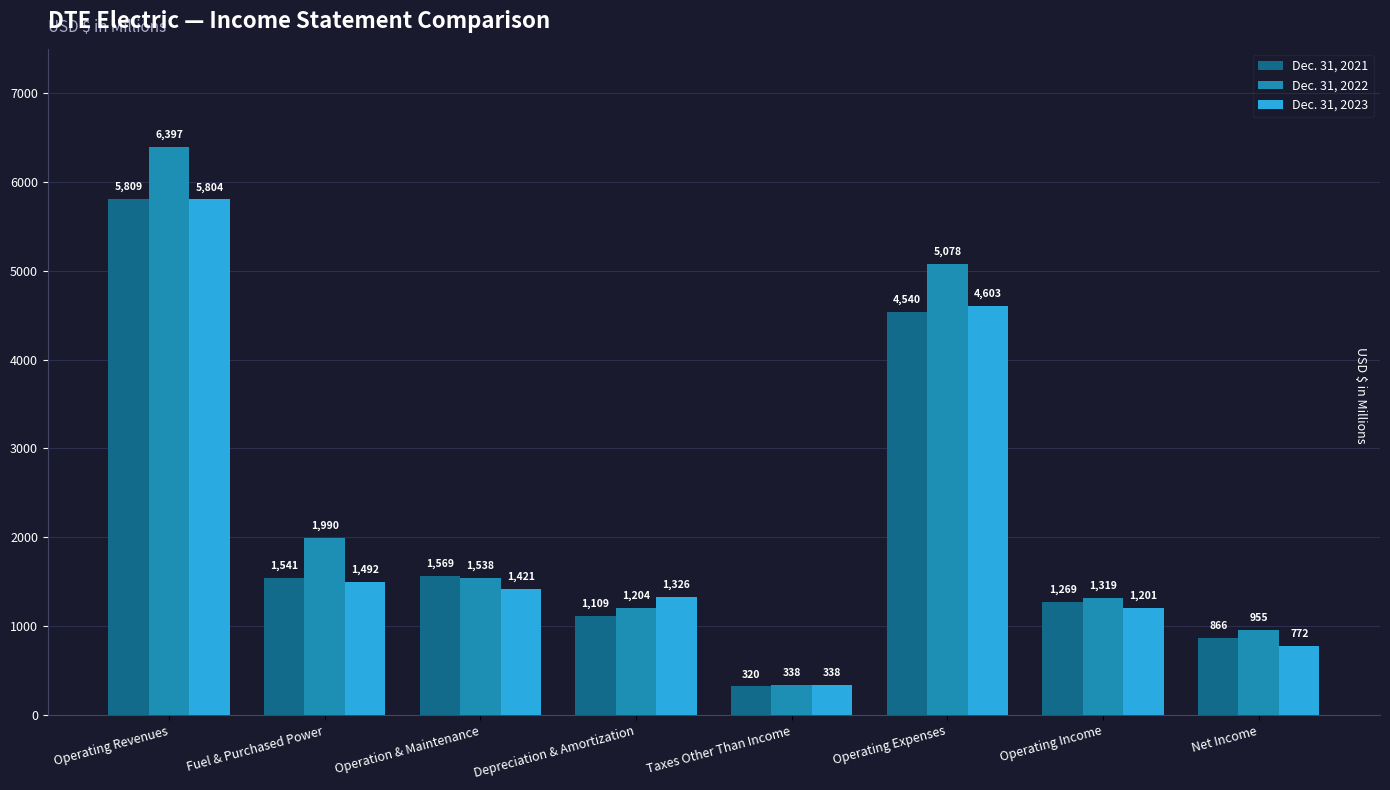

Which series has the widest spread of values?

Dec. 31, 2022